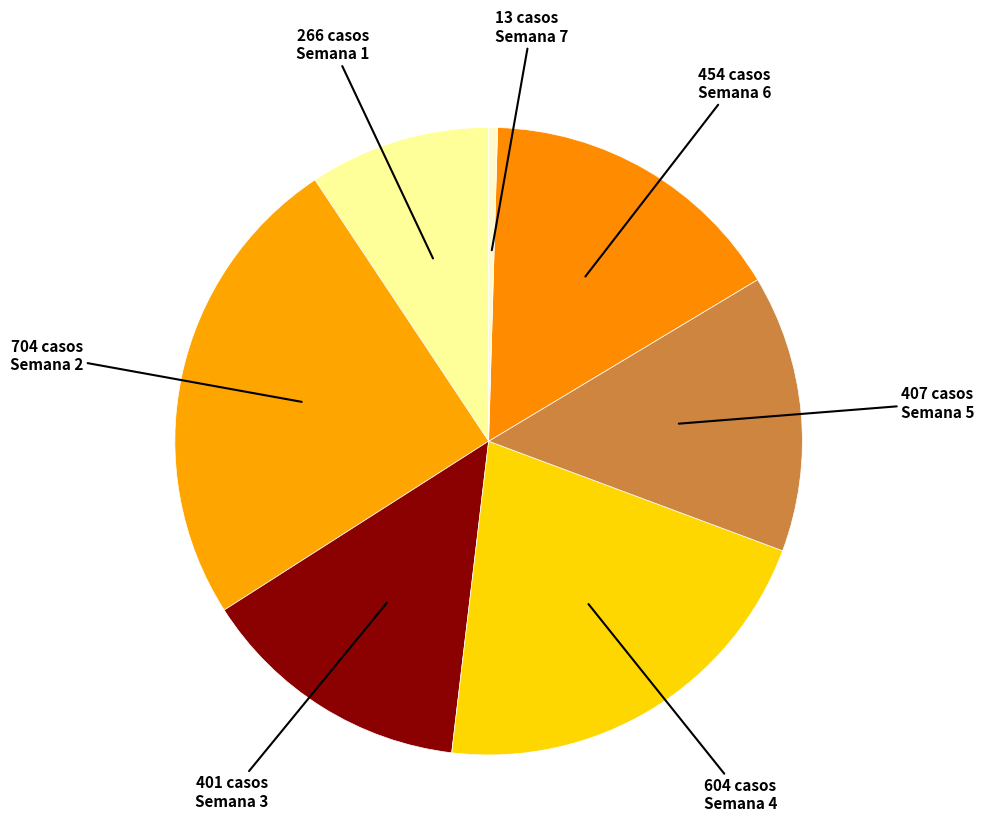

Which slice is the largest?

Semana 2